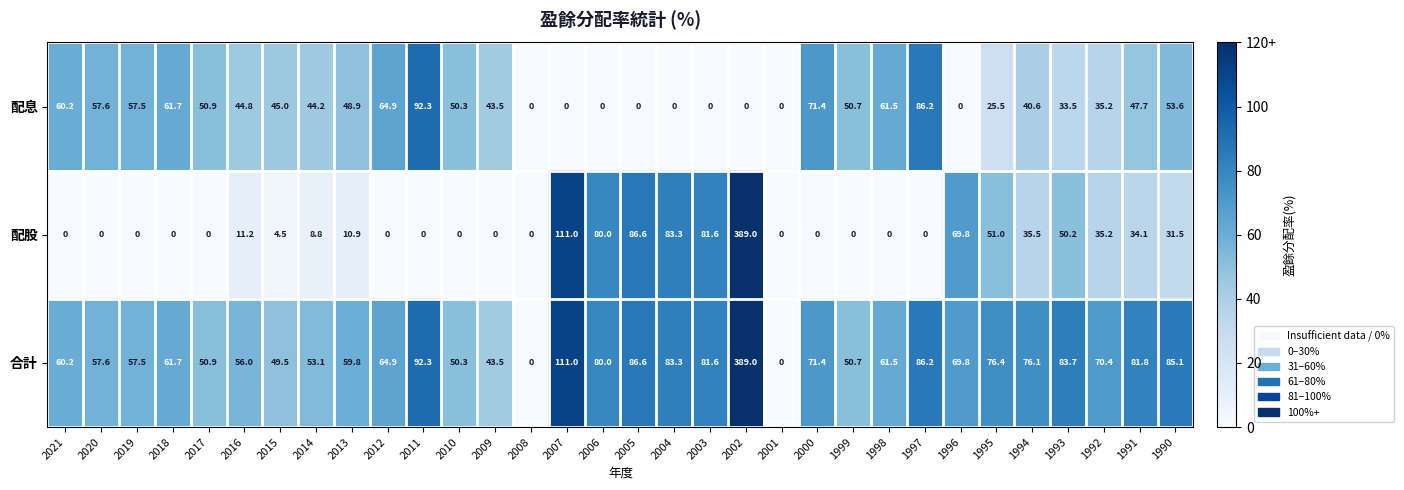

True or false: 合計 has a value of 59.8 at 2013.

True